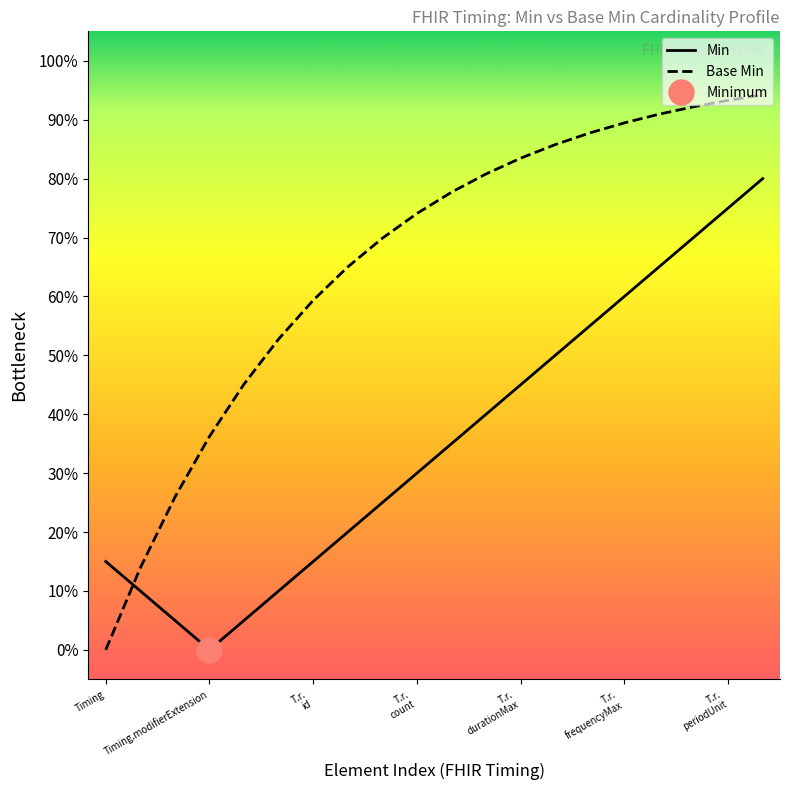

Reading right to left, what are all the values shown in this chart?

Min: 0.8	0.8	0.7	0.7	0.6	0.6	0.5	0.5	0.4	0.3	0.3	0.2	0.2	0.1	0.1	0.1	0.0	0.1	0.1	0.1
Base Min: 0.9	0.9	0.9	0.9	0.9	0.9	0.9	0.8	0.8	0.8	0.7	0.7	0.7	0.6	0.5	0.5	0.4	0.3	0.1	0.0